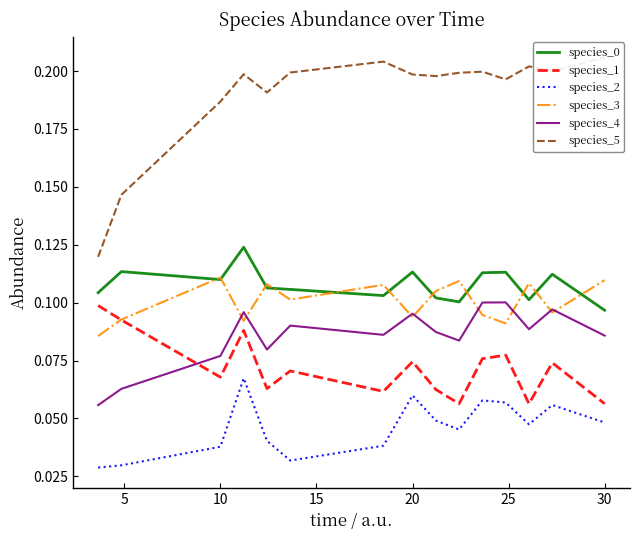

Reading right to left, what are all the values shown in this chart?

species_0: 0.1	0.1	0.1	0.1	0.1	0.1	0.1	0.1	0.1	0.1	0.1	0.1	0.1	0.1	0.1
species_1: 0.1	0.1	0.1	0.1	0.1	0.1	0.1	0.1	0.1	0.1	0.1	0.1	0.1	0.1	0.1
species_2: 0.0	0.1	0.0	0.1	0.1	0.0	0.0	0.1	0.0	0.0	0.0	0.1	0.0	0.0	0.0
species_3: 0.1	0.1	0.1	0.1	0.1	0.1	0.1	0.1	0.1	0.1	0.1	0.1	0.1	0.1	0.1
species_4: 0.1	0.1	0.1	0.1	0.1	0.1	0.1	0.1	0.1	0.1	0.1	0.1	0.1	0.1	0.1
species_5: 0.2	0.2	0.2	0.2	0.2	0.2	0.2	0.2	0.2	0.2	0.2	0.2	0.2	0.1	0.1